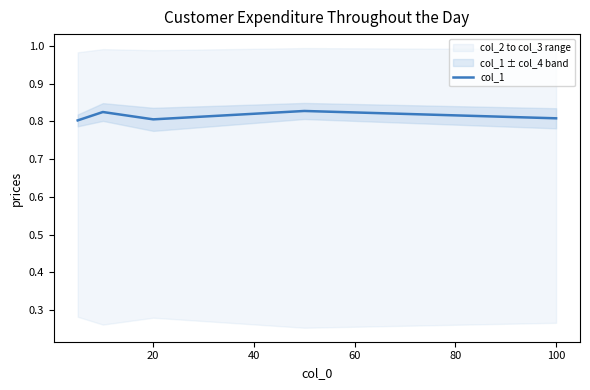

What is the value of the 1st point from the left?

0.8